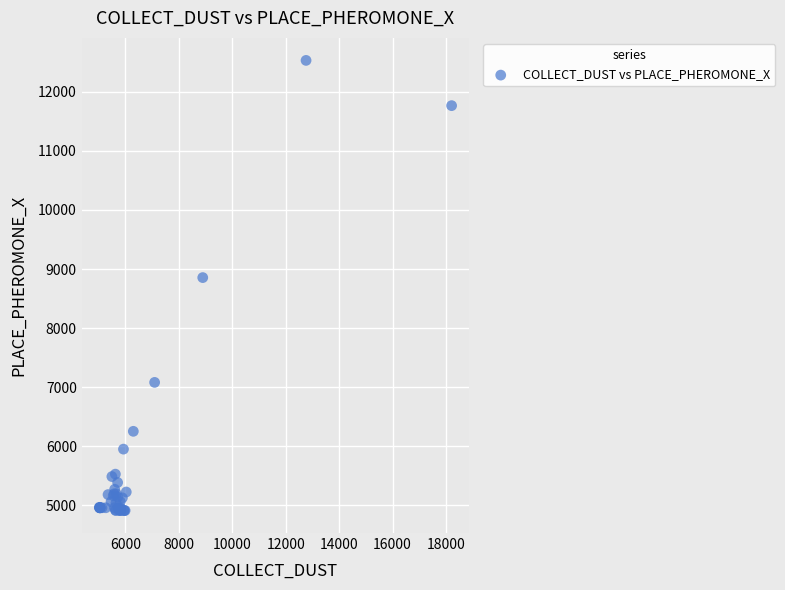

What Y value in the scatter plot is closest to 8721?

8854.6